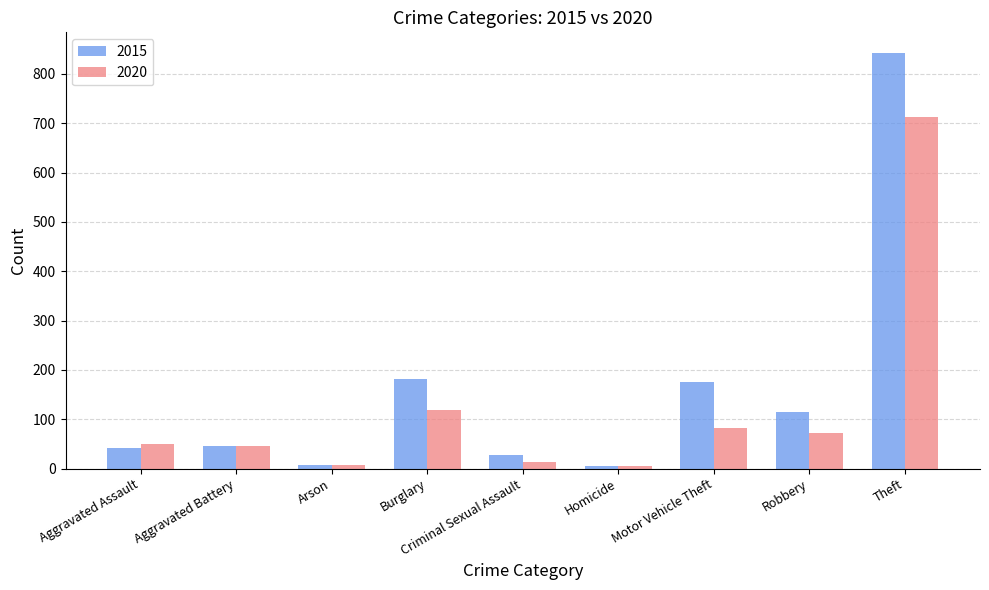

Are the bars grouped side by side (vs. stacked)?

Yes